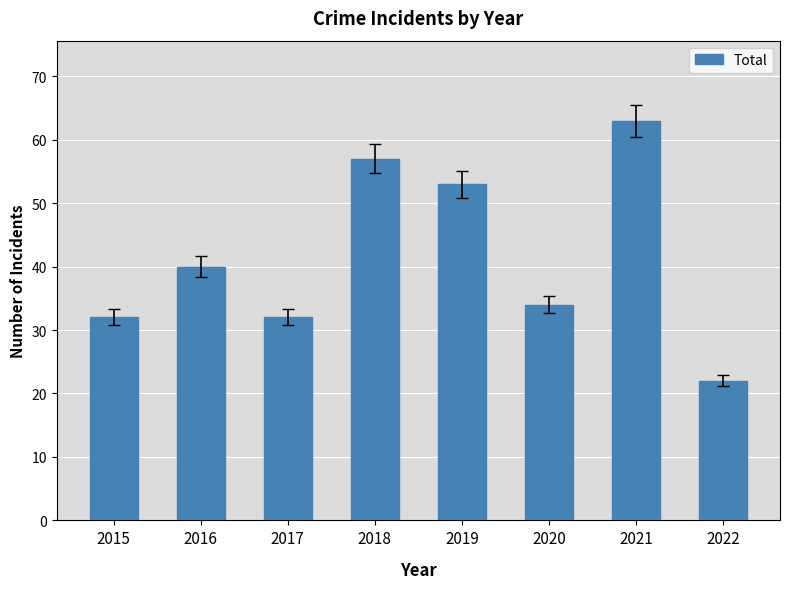

Which category has the lowest value across all series?

2022